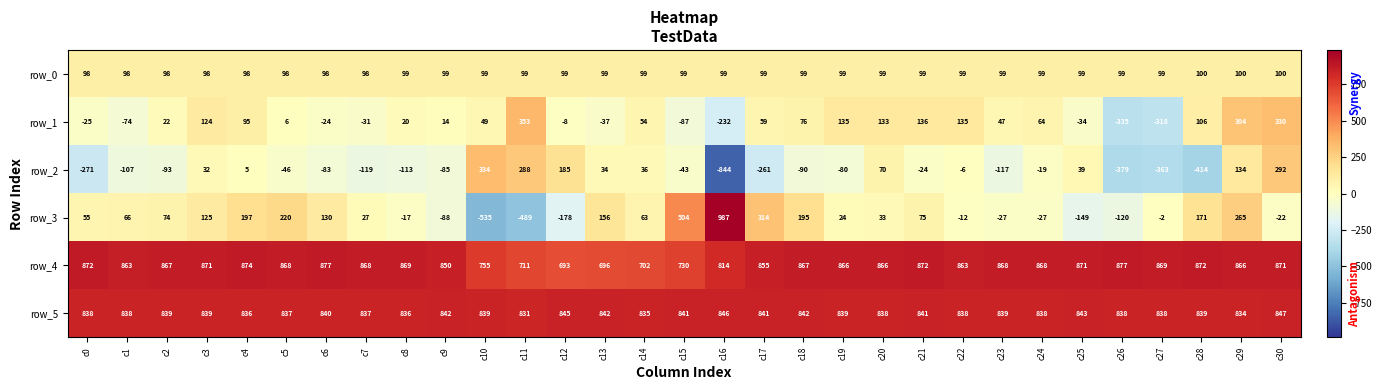

What is the difference between the row_2 values at c12 and c11?

103